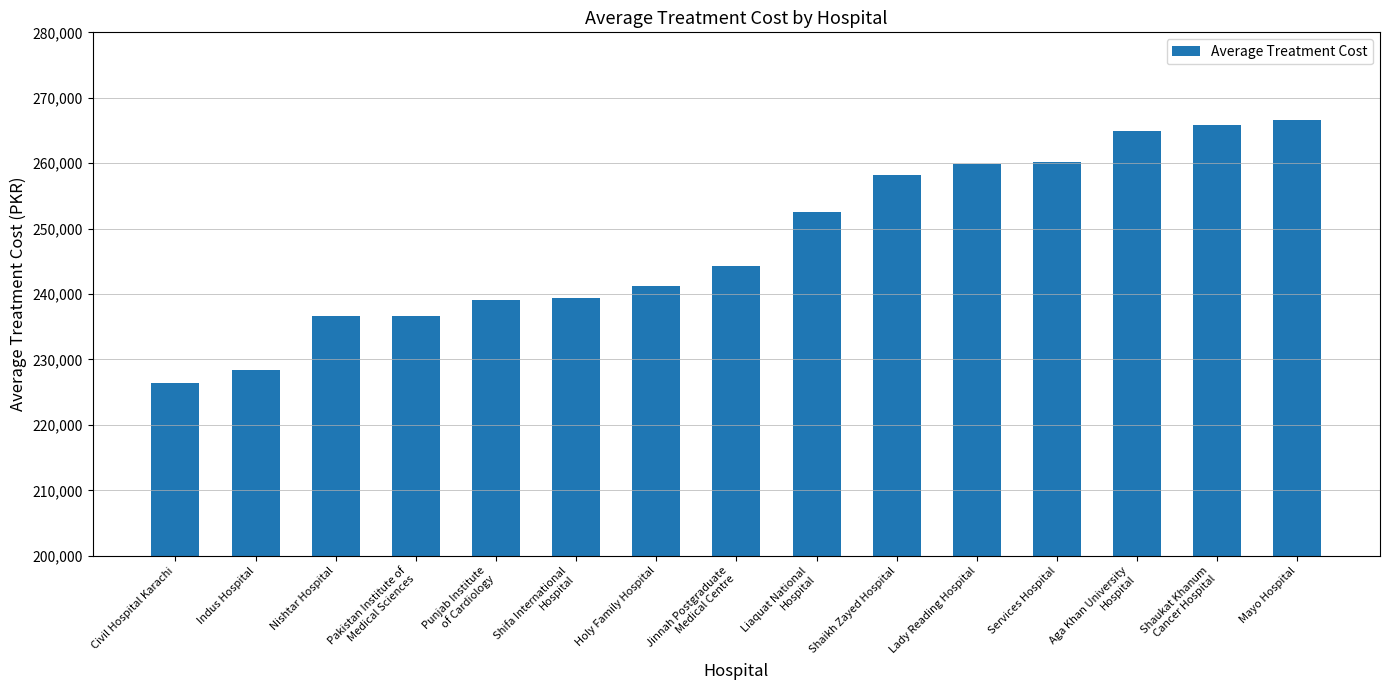

At which label does the data first exceed 244358?

Jinnah Postgraduate
Medical Centre